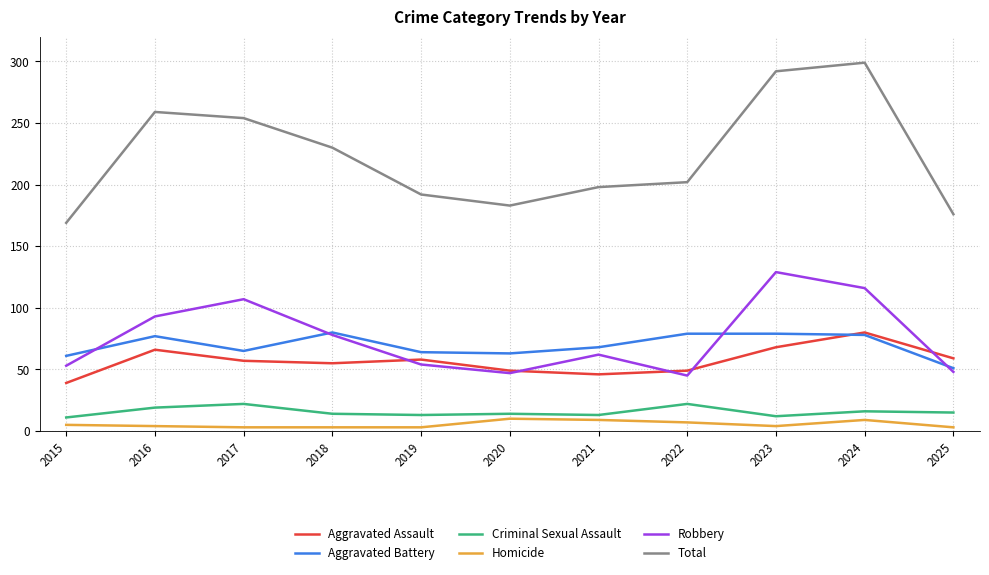

What value does the Aggravated Assault series have at 2021, to the nearest 5?

45